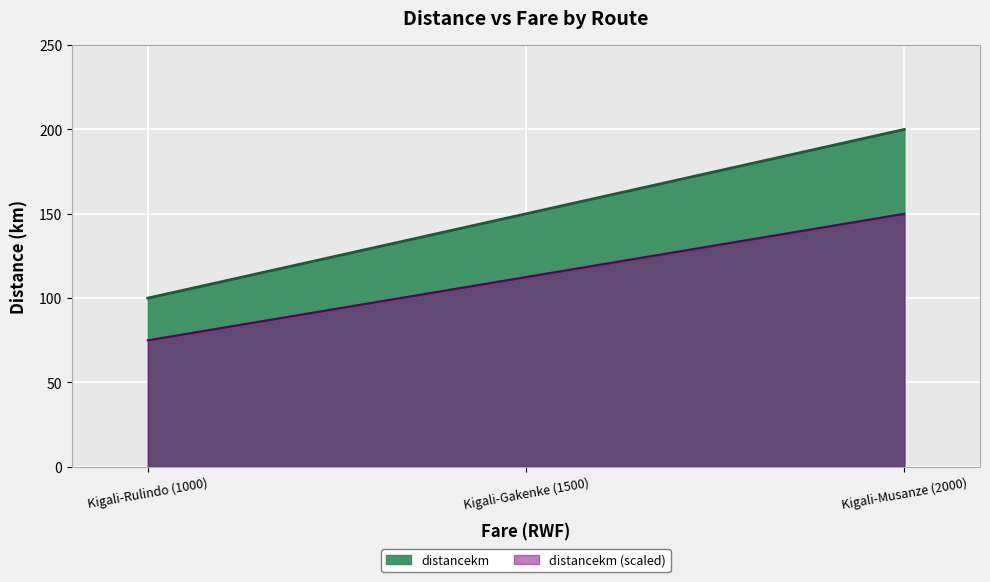

How many lines are shown in the chart?

1